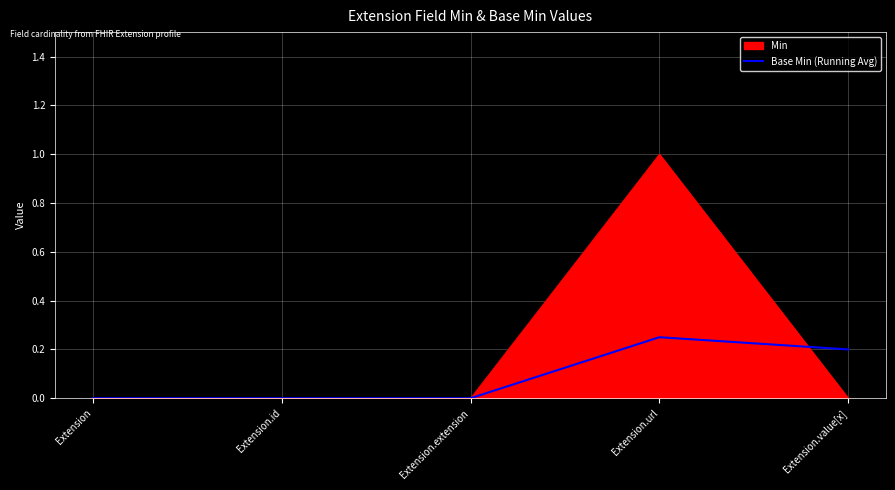

Is it true that Min equals 0.5 at Extension.id?

False